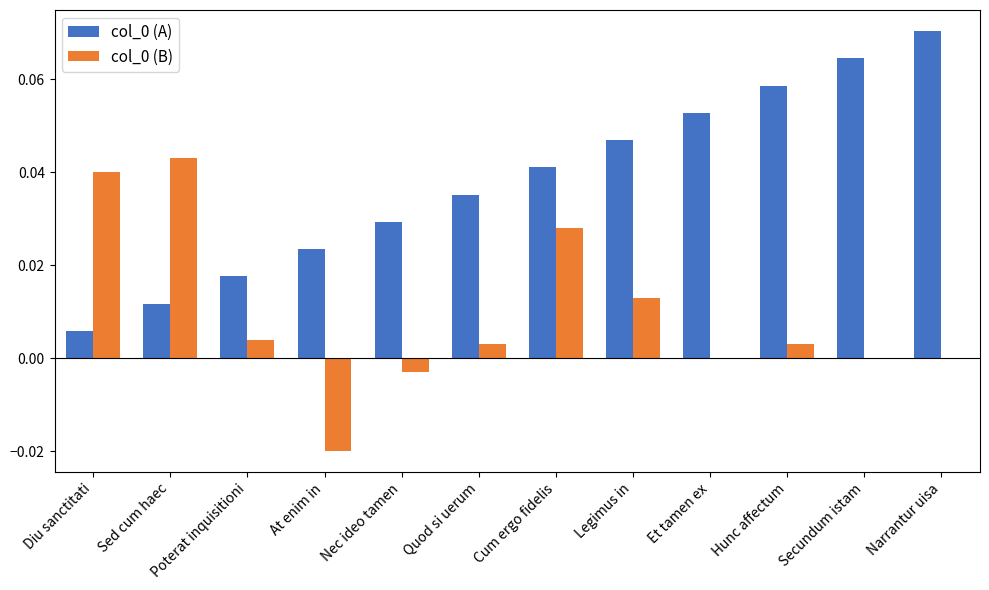

Is it true that col_0 (A) equals 0.0 at Cum ergo fidelis?

True